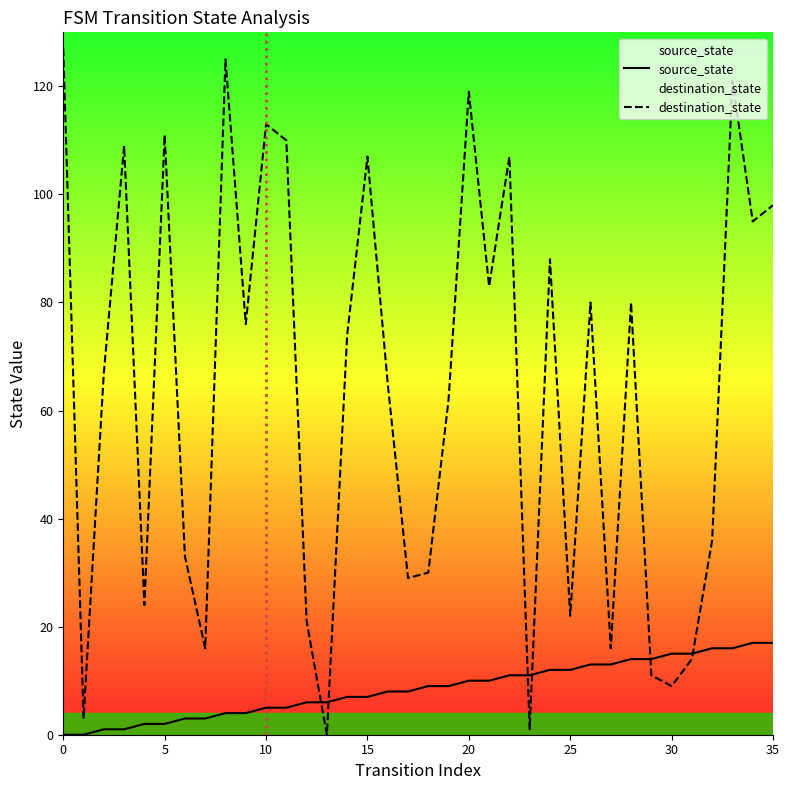

What are all the series names shown in the legend?

source_state, destination_state